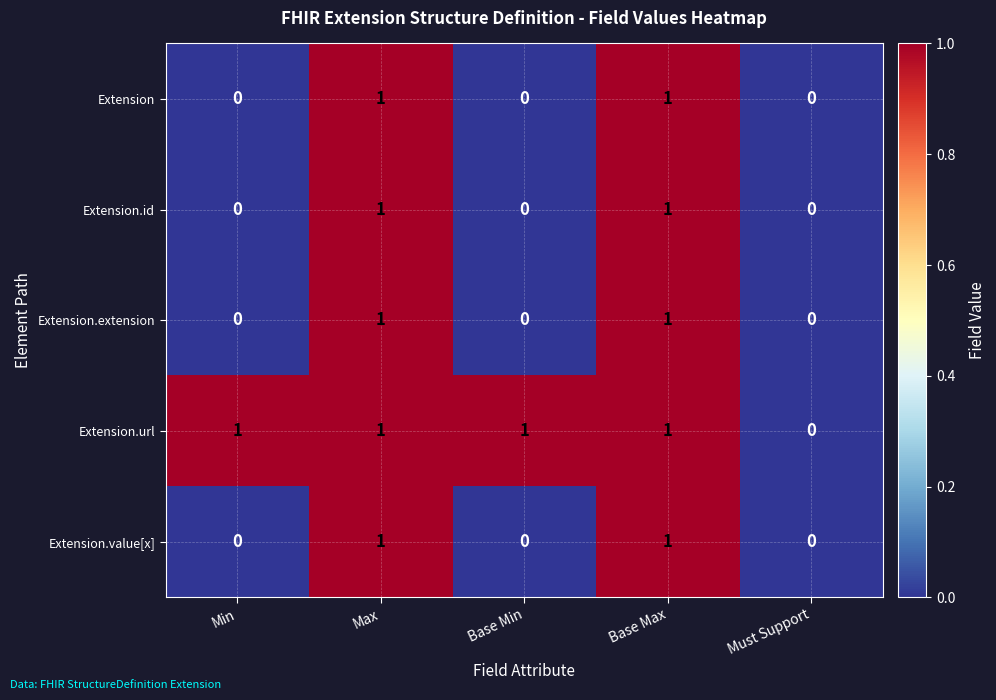

What is the sum of all Extension.url values?

4